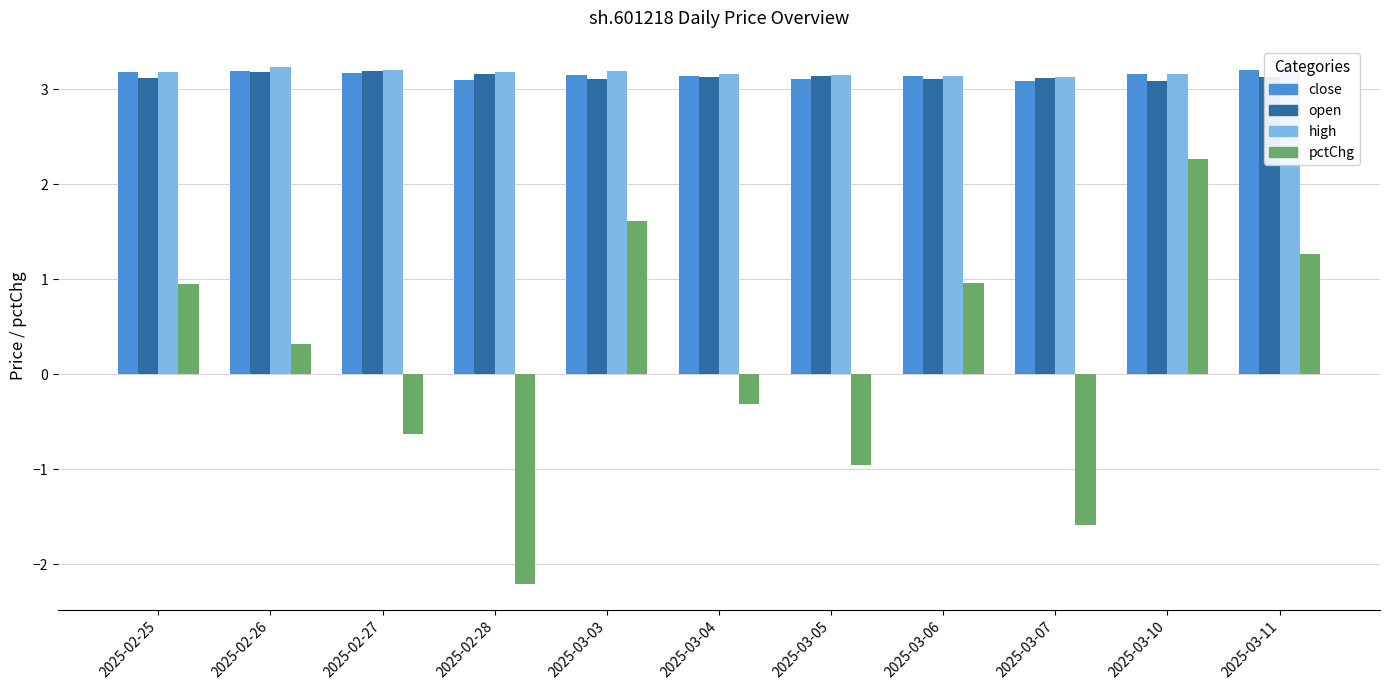

What is the label of the 2nd bar from the left?

2025-02-26